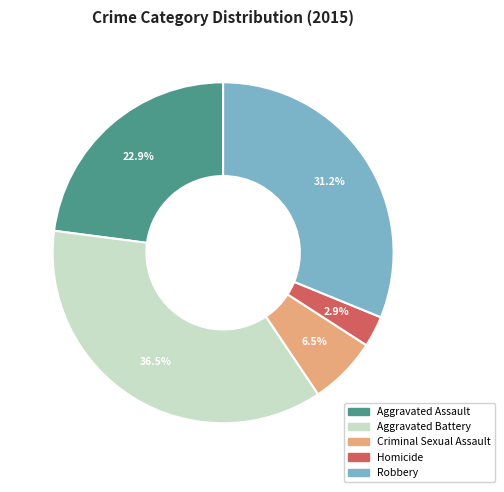

Rank the categories by value from highest to lowest.

Aggravated Battery, Robbery, Aggravated Assault, Criminal Sexual Assault, Homicide